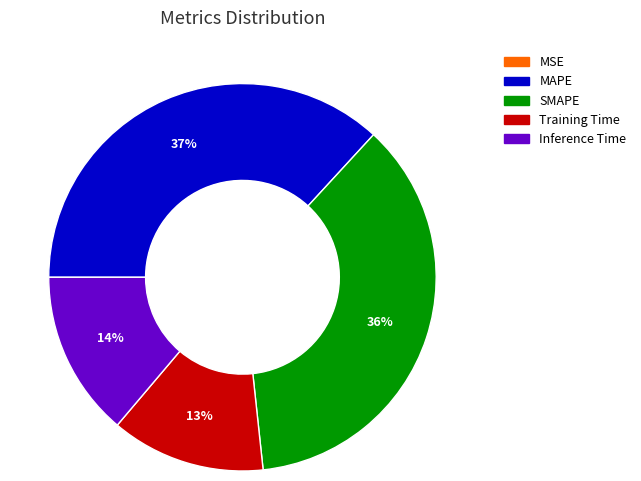

Combined, do Inference Time and MAPE account for over 50%?

Yes